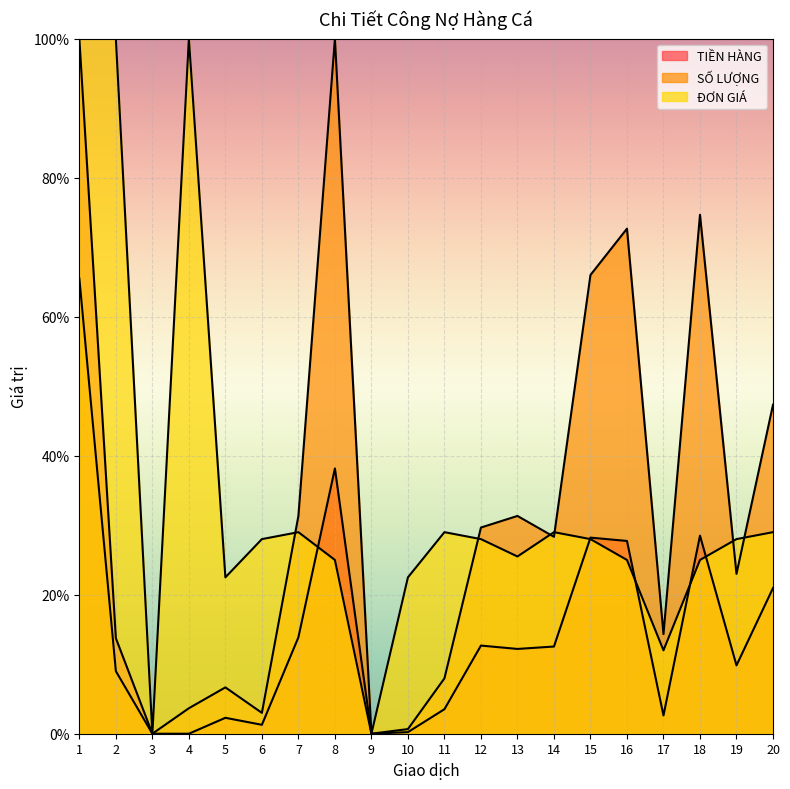

What is the sum of the TIỀN HÀNG values at 8 and 2?

51.9